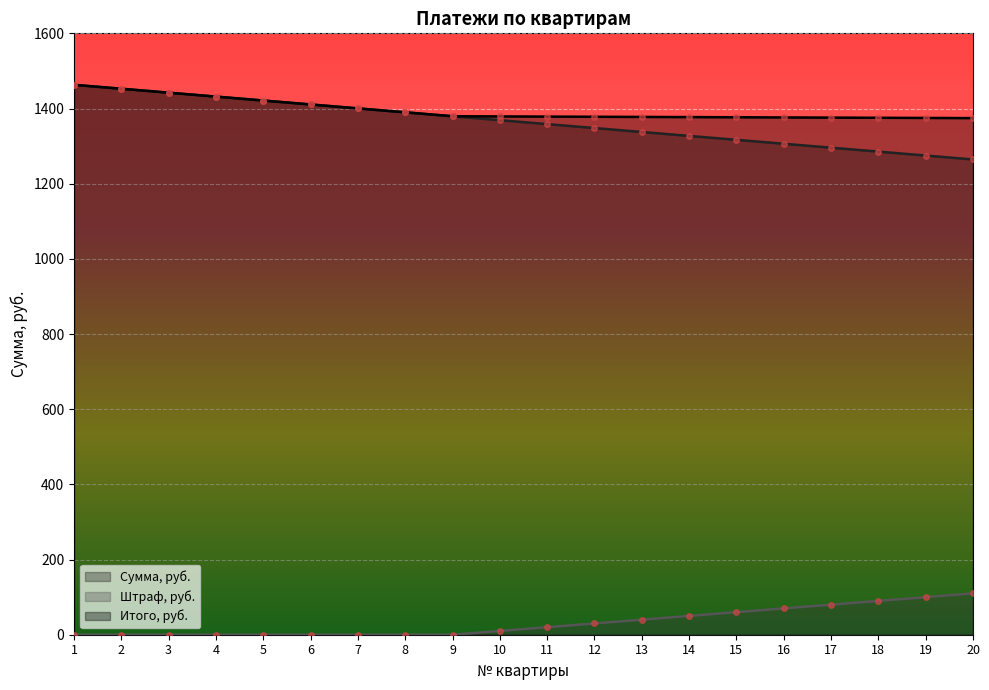

What are all the series names shown in the legend?

Сумма, руб., Штраф, руб., Итого, руб.